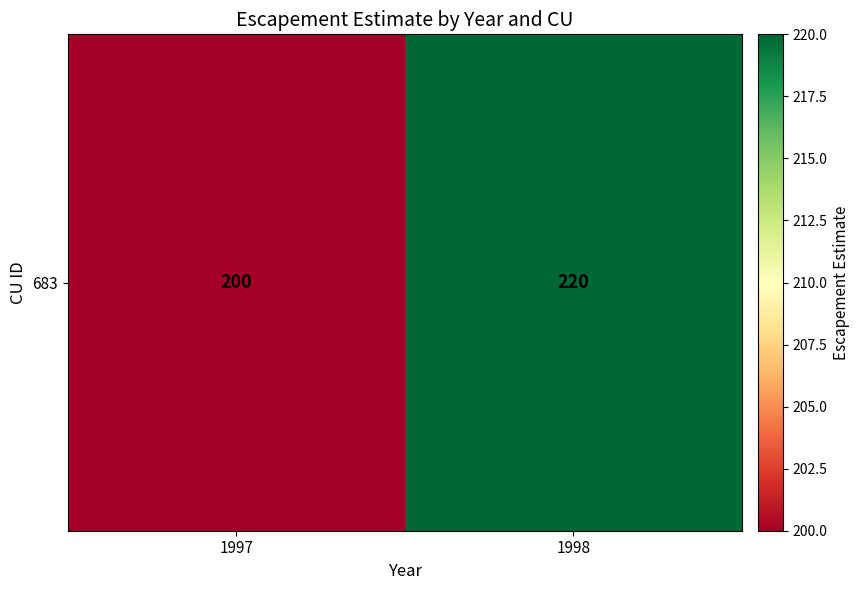

Reading left to right, what are all the values shown in this chart?

1997=200	1998=220